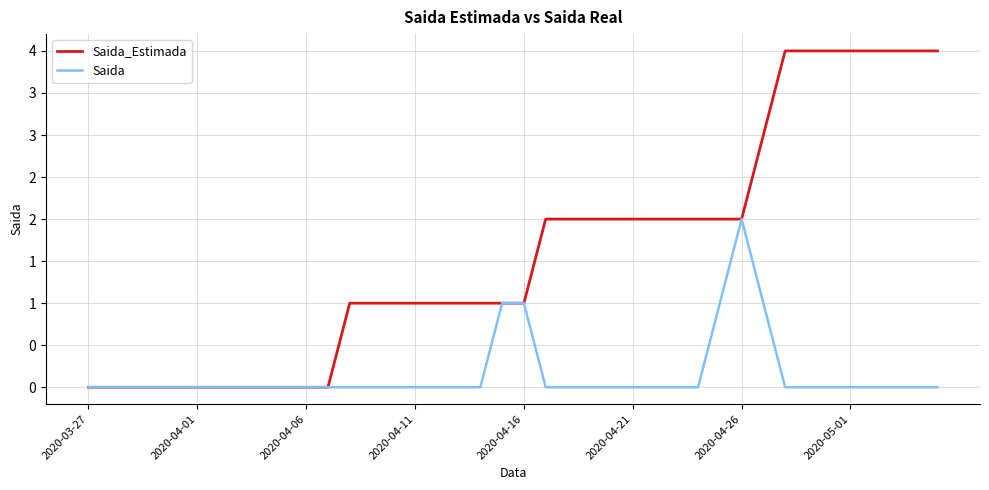

List the series in order of their peak value, lowest first.

Saida, Saida_Estimada